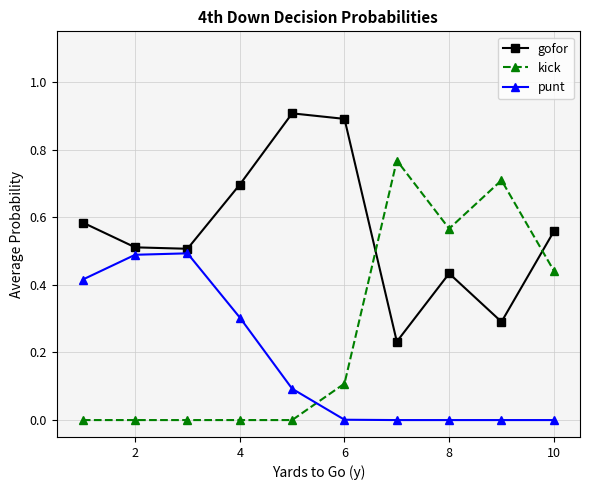

True or false: kick has more than 0 interior local peaks.

True